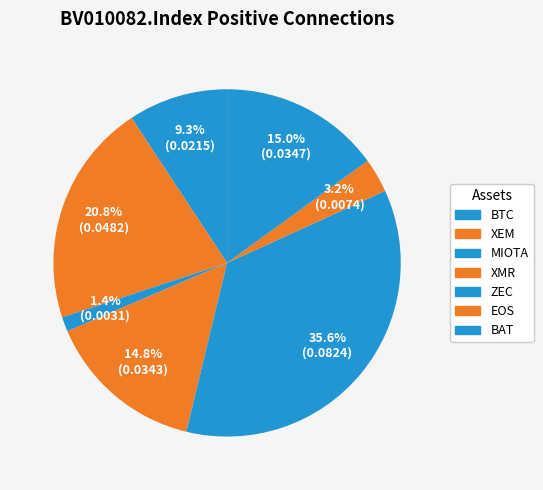

Which category has the biggest portion of the pie?

ZEC